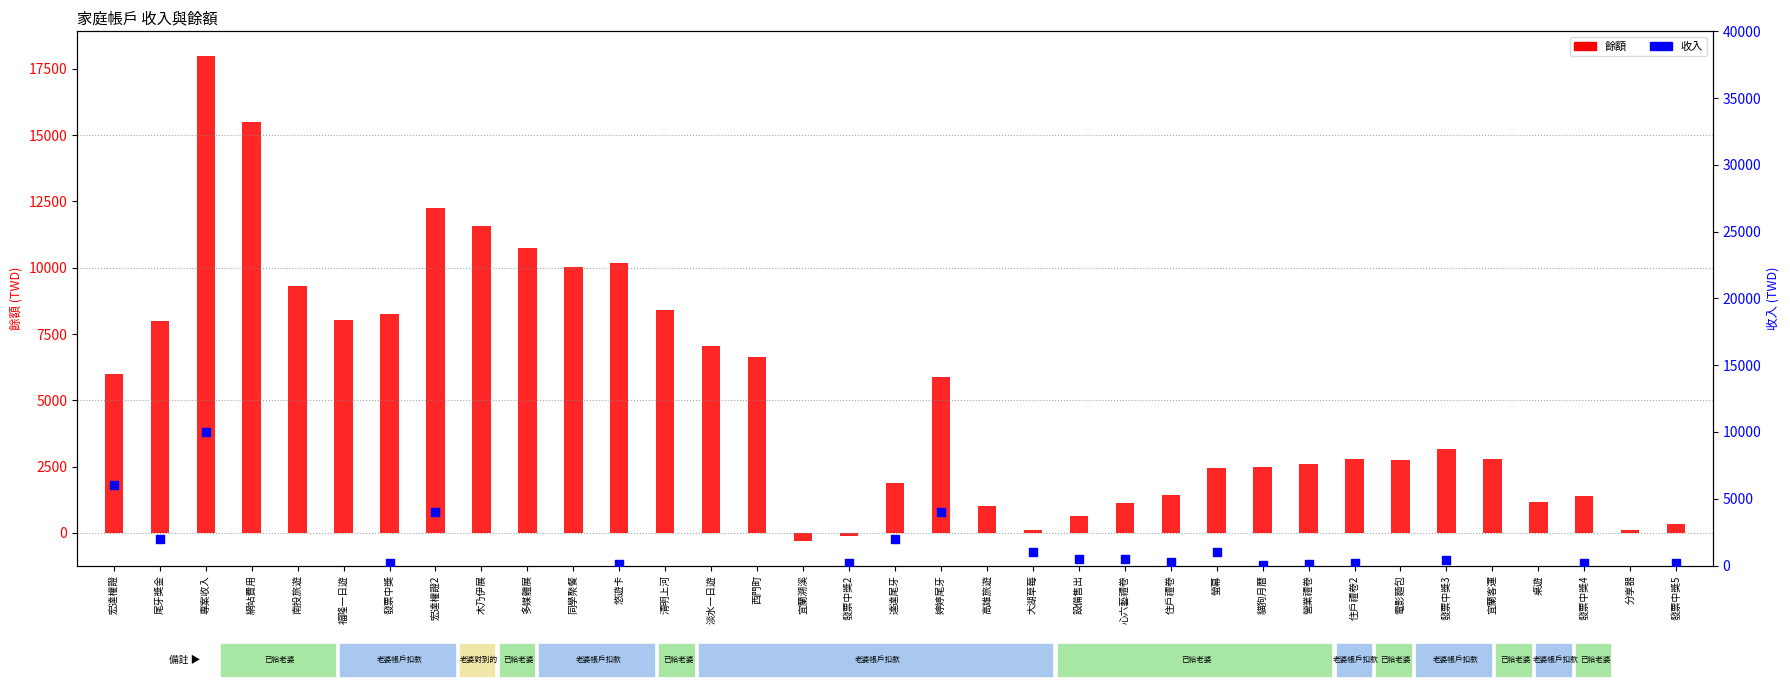

Which has a higher value, 婷婷尾牙 or 發票中獎?

發票中獎